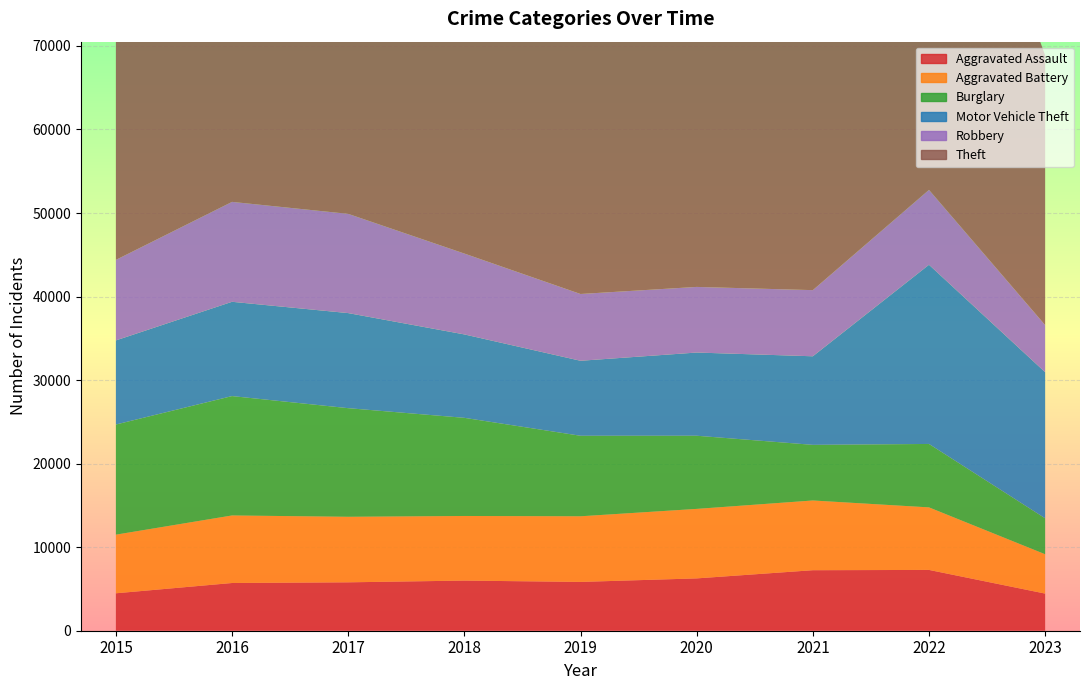

Reading left to right, extract all data points from this chart.

Aggravated Assault: 4480	5712	5793	6001	5841	6263	7243	7278	4444
Aggravated Battery: 7018	8085	7845	7734	7857	8319	8346	7486	4710
Burglary: 13184	14289	13001	11747	9638	8757	6659	7592	4302
Motor Vehicle Theft: 10068	11286	11380	9985	8977	9959	10602	21447	17488
Robbery: 9638	11960	11880	9680	7994	7855	7918	8965	5641
Theft: 57350	61621	64385	65286	62491	41321	40797	54810	32275